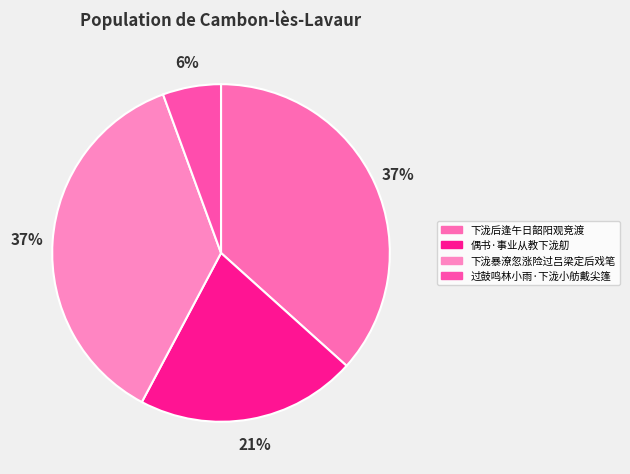

Does 过鼓鸣林小雨·下泷小舫戴尖篷 represent more than half of the total?

No